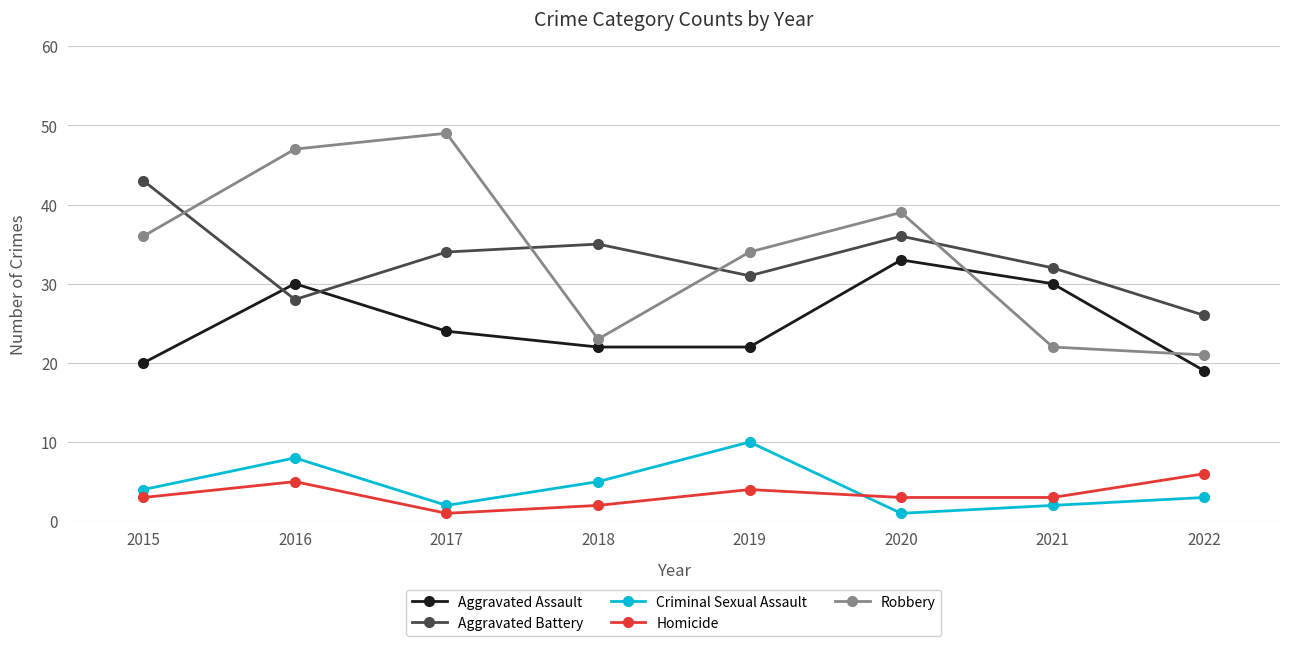

Between 2016 and 2018, which series saw the biggest shift?

Robbery